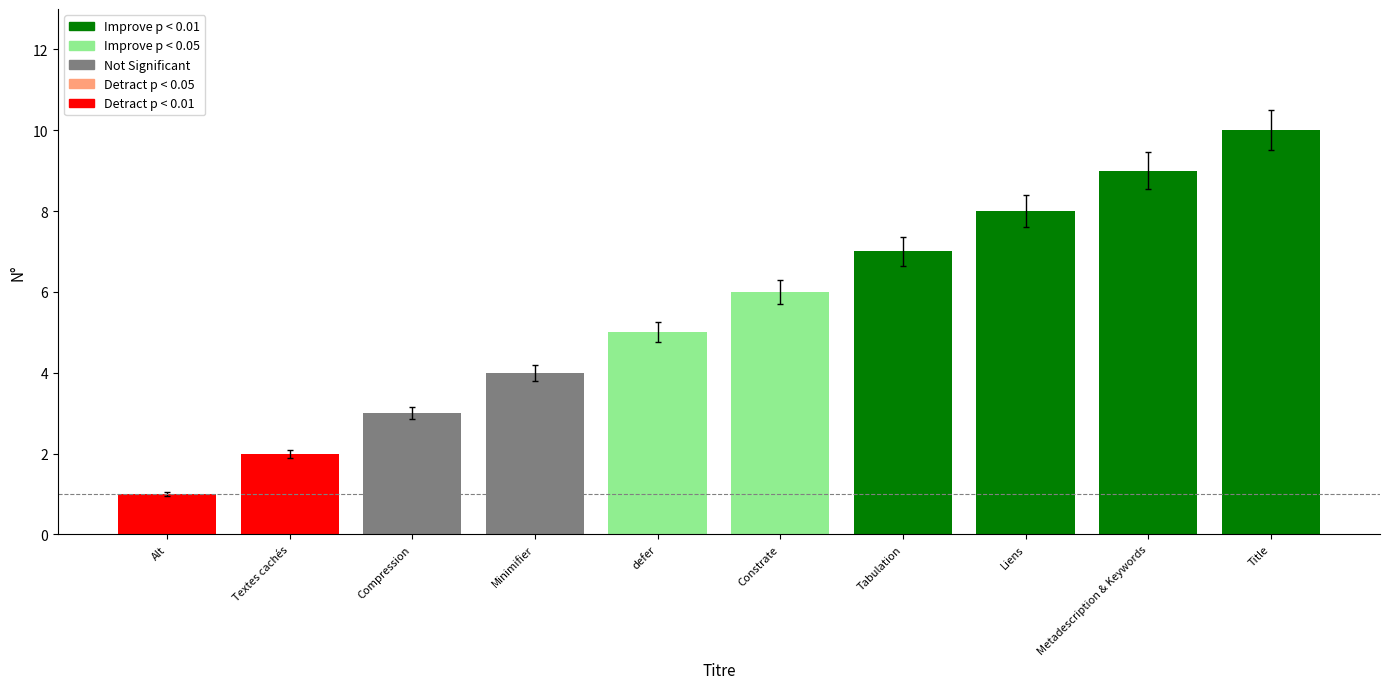

What is the sum of the values at Liens and Alt?

9